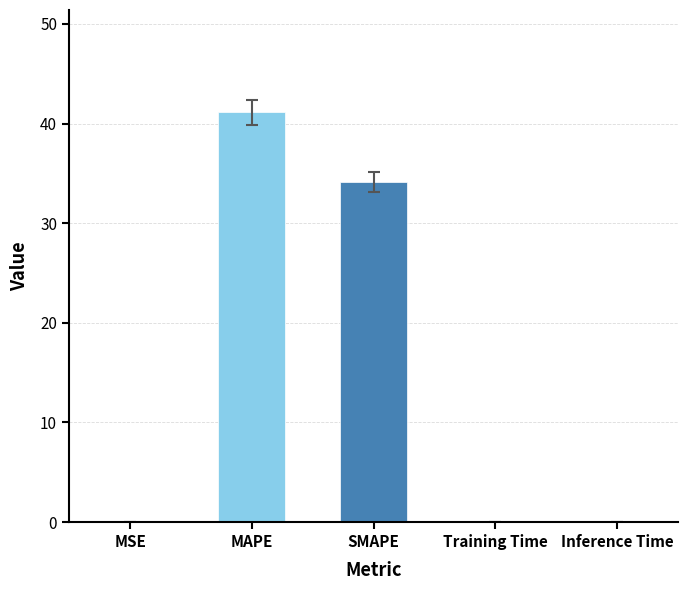

Are the bars horizontal?

No